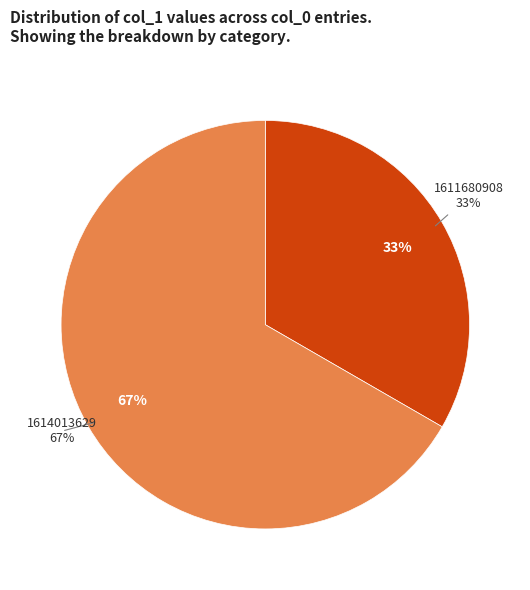

What is the ratio of the value at 1614013629 to the value at 1611680908?

2.0